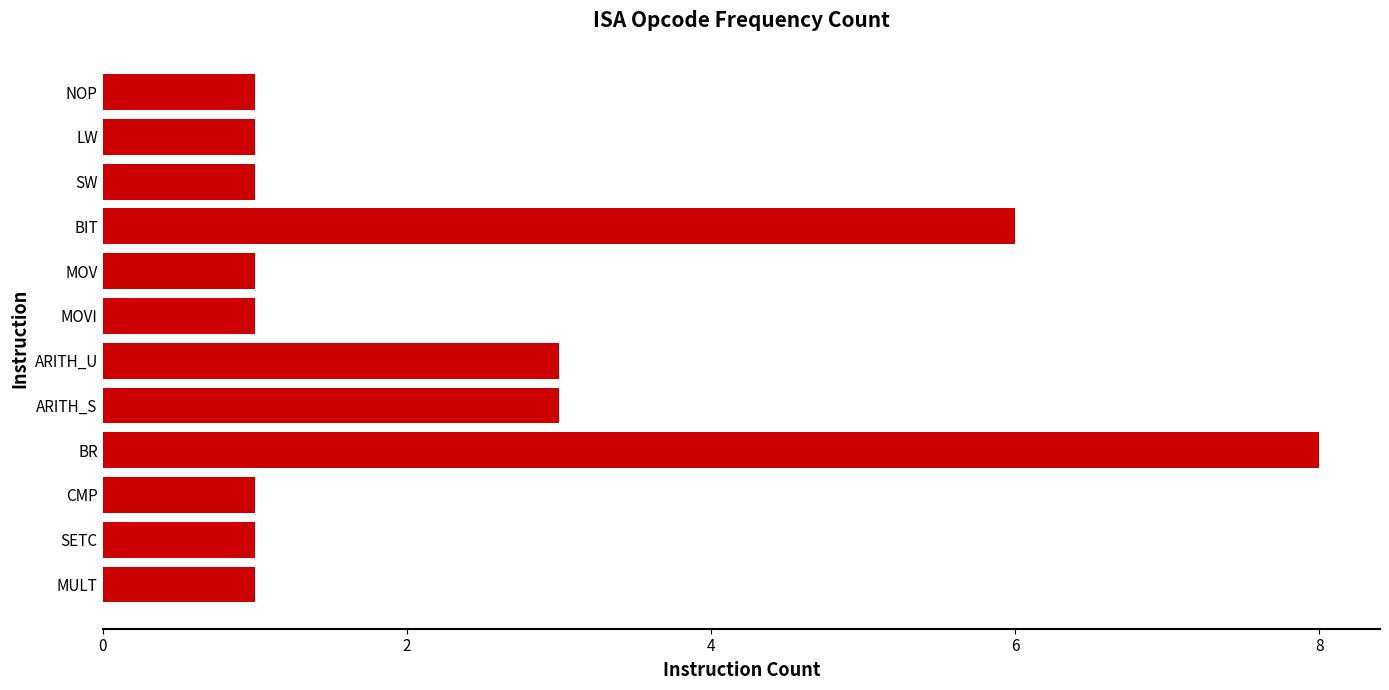

What is the label of the 12th bar from the bottom?

NOP